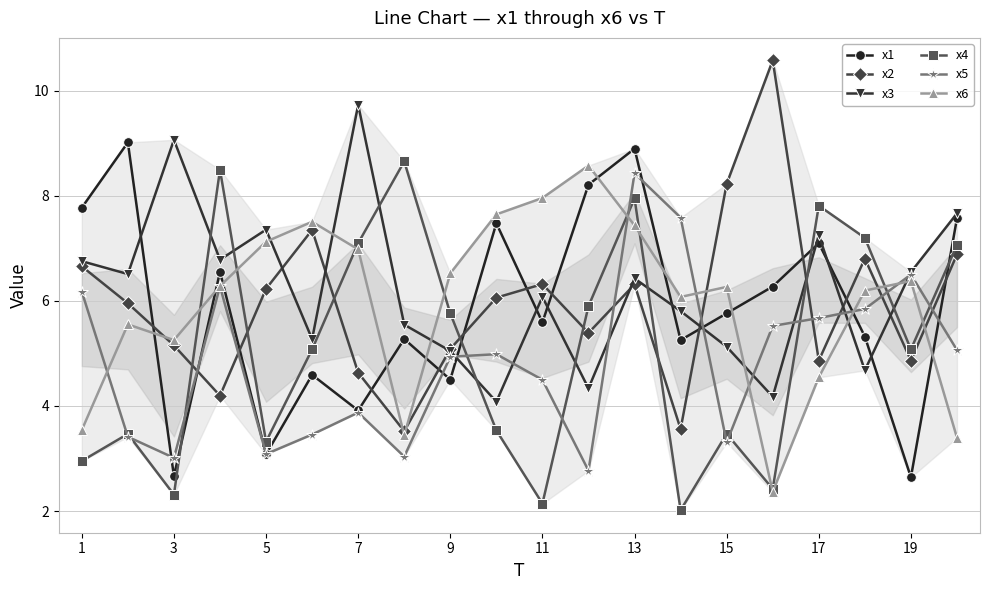

How many data points in x3 are less than 6?

9